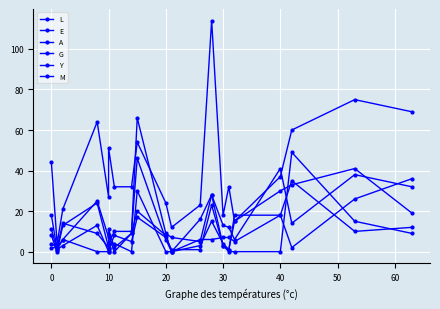

True or false: M and L intersect in this chart.

False